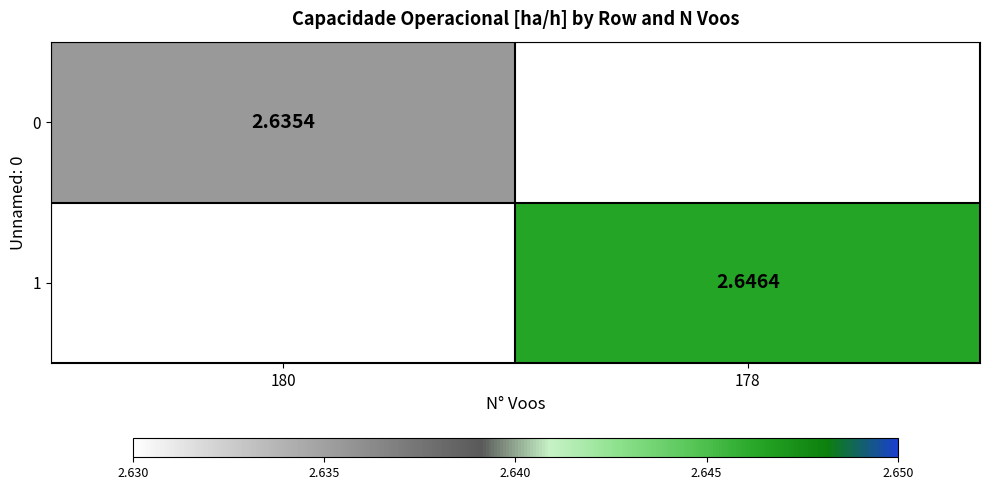

Is the value of 0 at 180 greater than the value of 1 at 178?

No